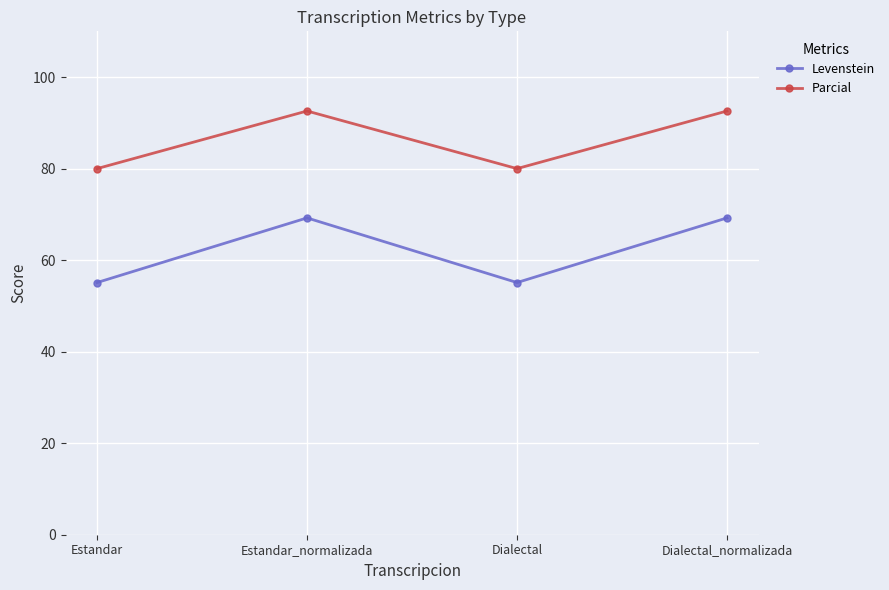

The value of Levenstein at Estandar_normalizada is 69.2. True or false?

True